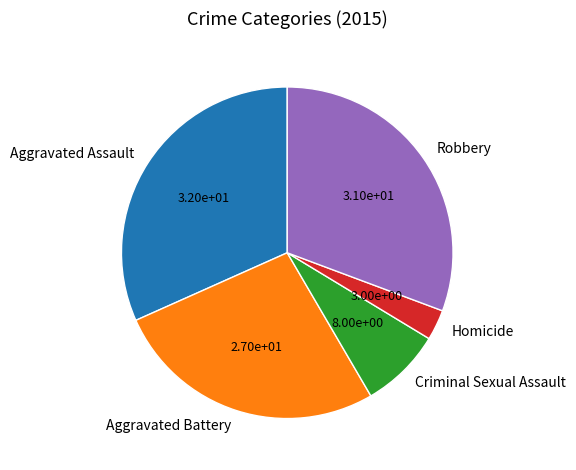

Approximately how many times larger is the value at Aggravated Battery compared to Aggravated Assault?

0.8